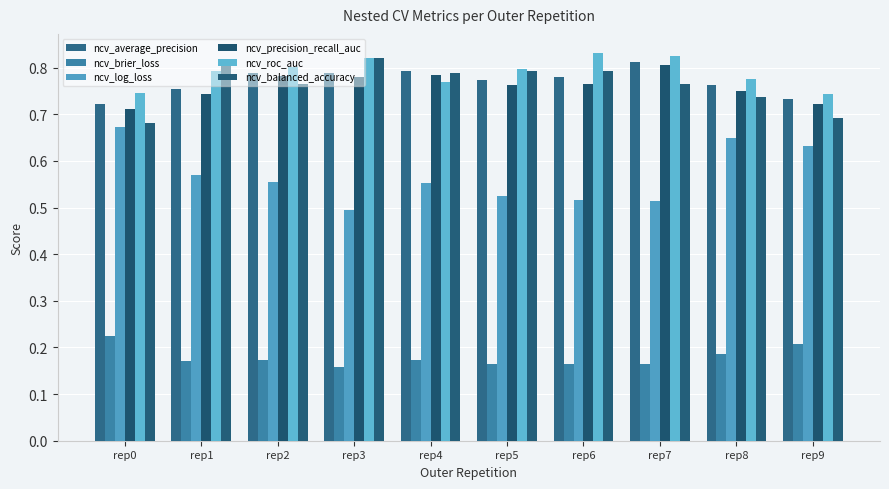

How many ncv_average_precision values are between 0 and 1?

10